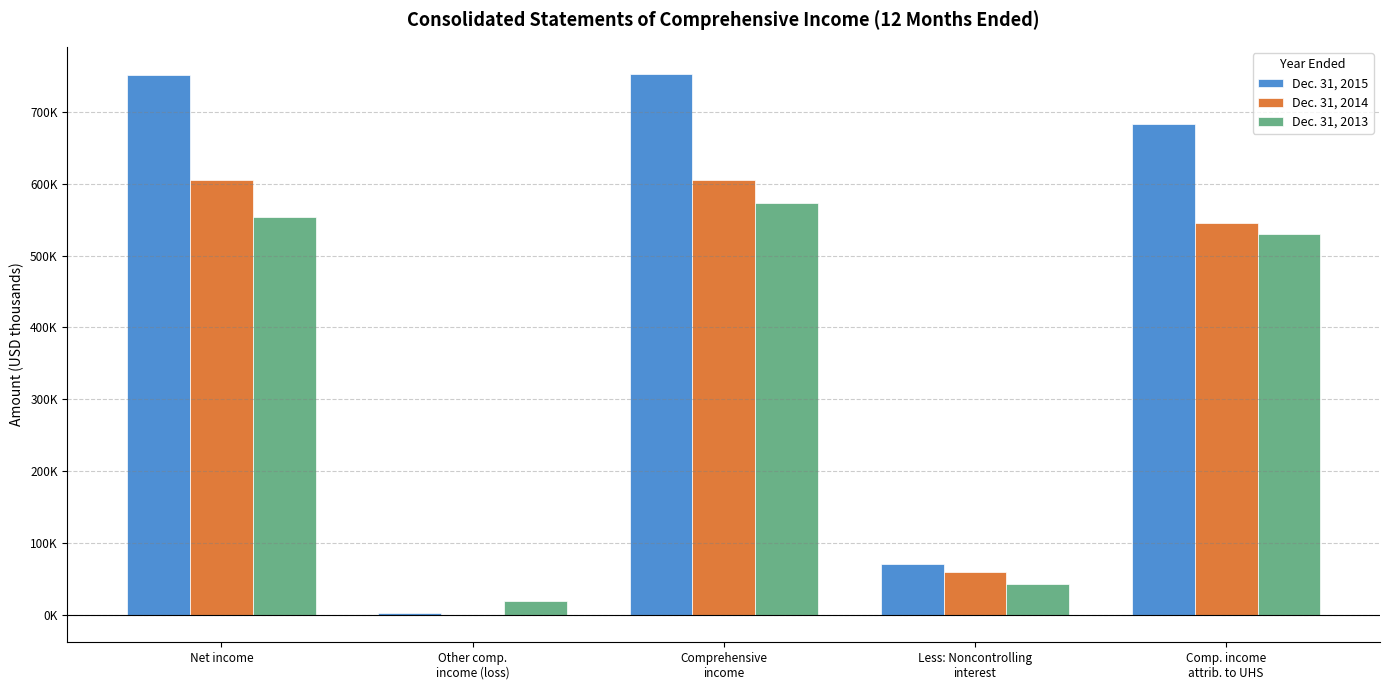

List the series in order of their peak value, lowest first.

Dec. 31, 2013, Dec. 31, 2014, Dec. 31, 2015